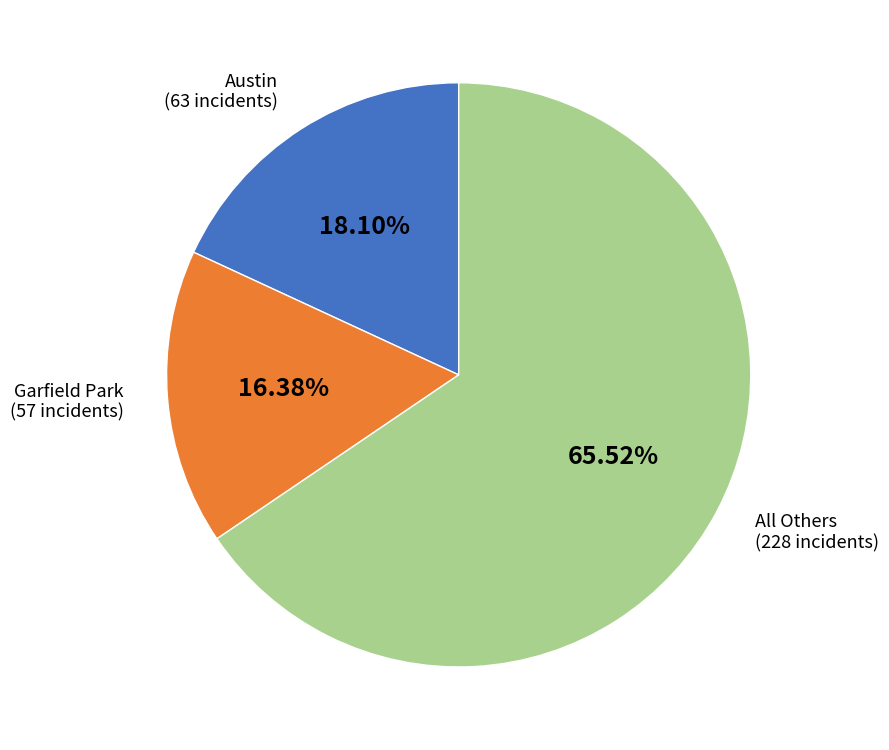

Is there any slice that represents more than half of the pie?

Yes